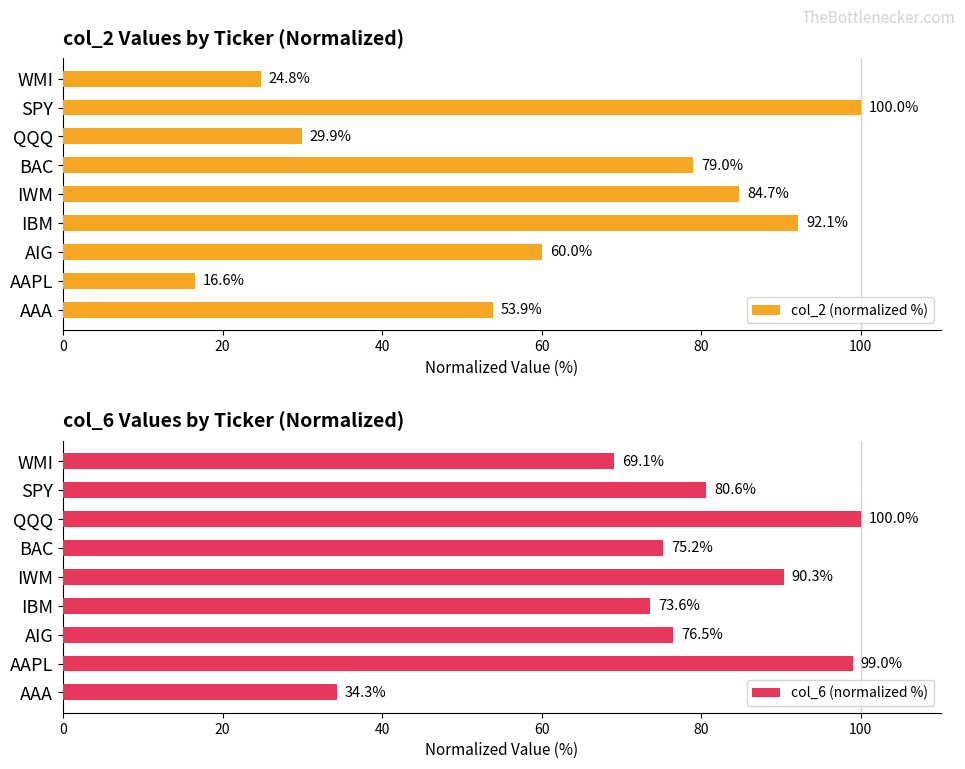

Which series has the widest spread of values?

col_2 (normalized %)